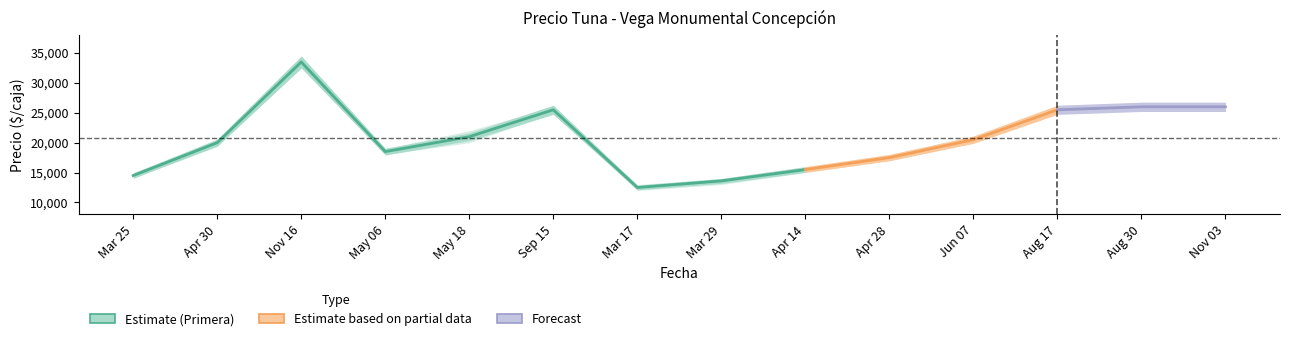

Is the value of Precio maximo at 2023-03-17 greater than the value of Precio promedio ponderado at 2023-08-30?

No